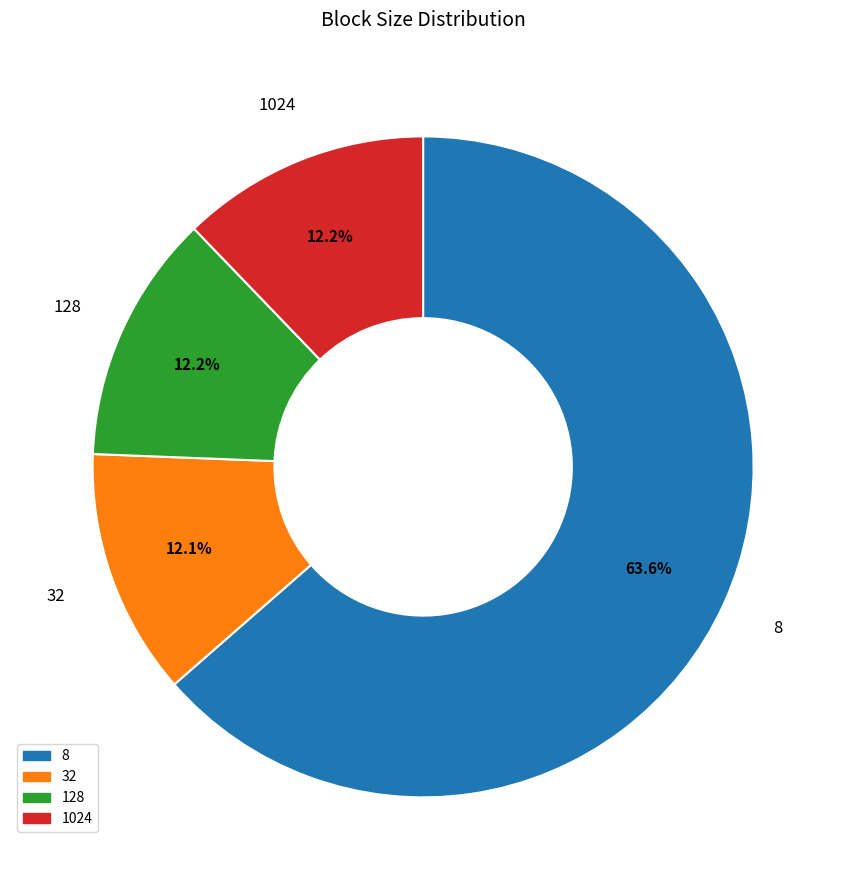

Combined, do 32 and 128 account for over 50%?

No